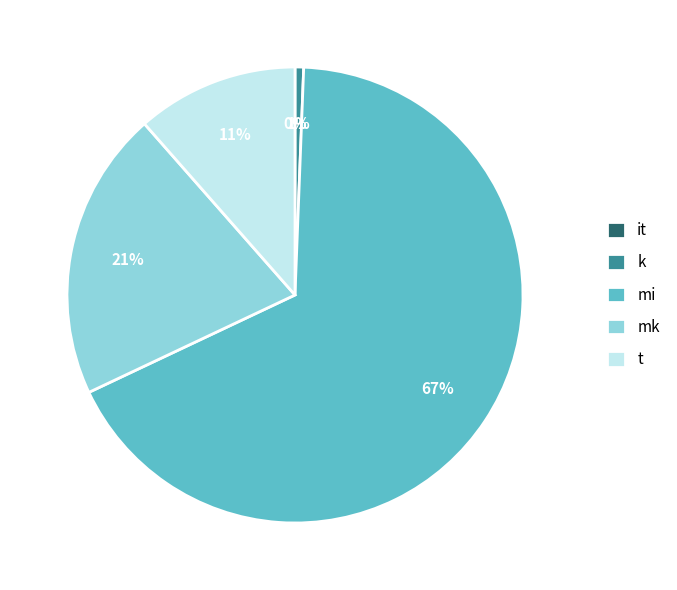

Do mk and k together represent more than half of the pie?

No